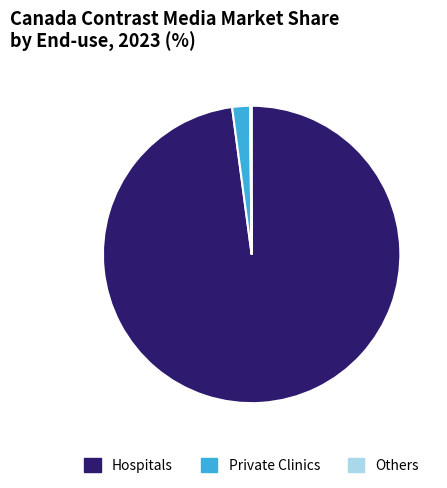

Is it true that Hospitals is 98% of the pie?

True